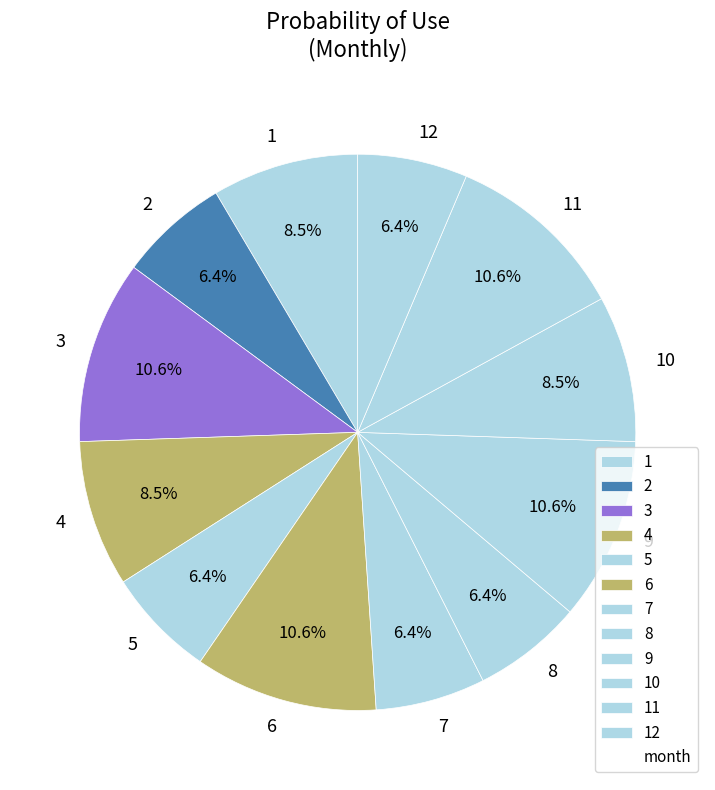

To the nearest percent, what is the difference between the largest and smallest slice percentages?

4%